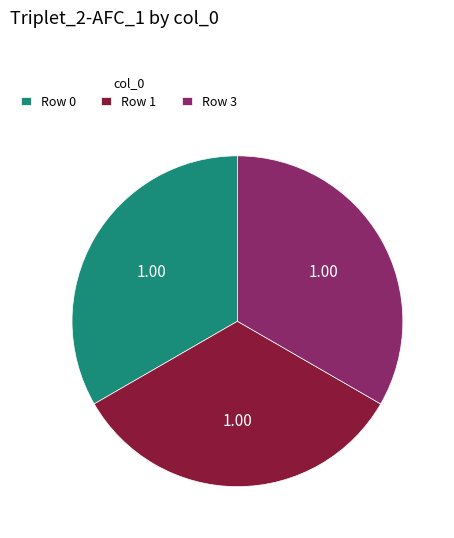

Approximately how many times larger is the value at Row 1 compared to Row 3?

1.0